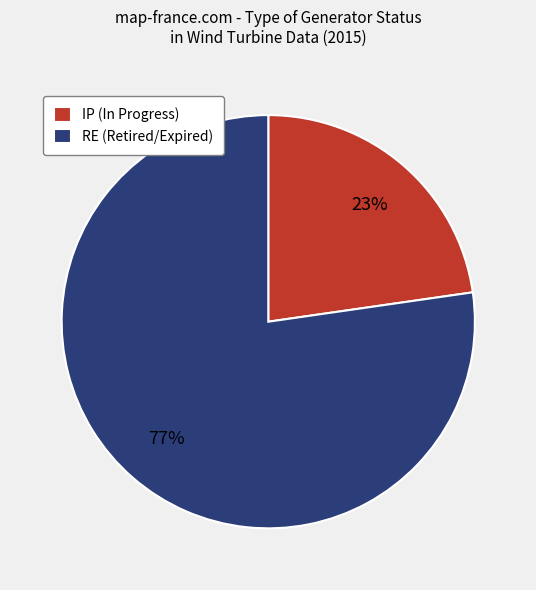

How many slices are in this pie chart?

2